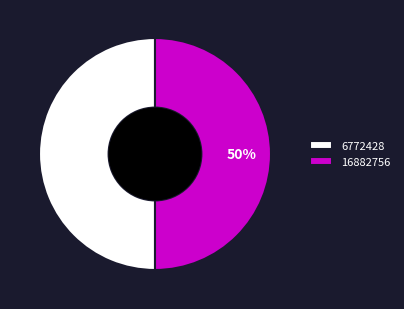

To the nearest percent, what is the combined percentage of 16882756 and 6772428?

100%